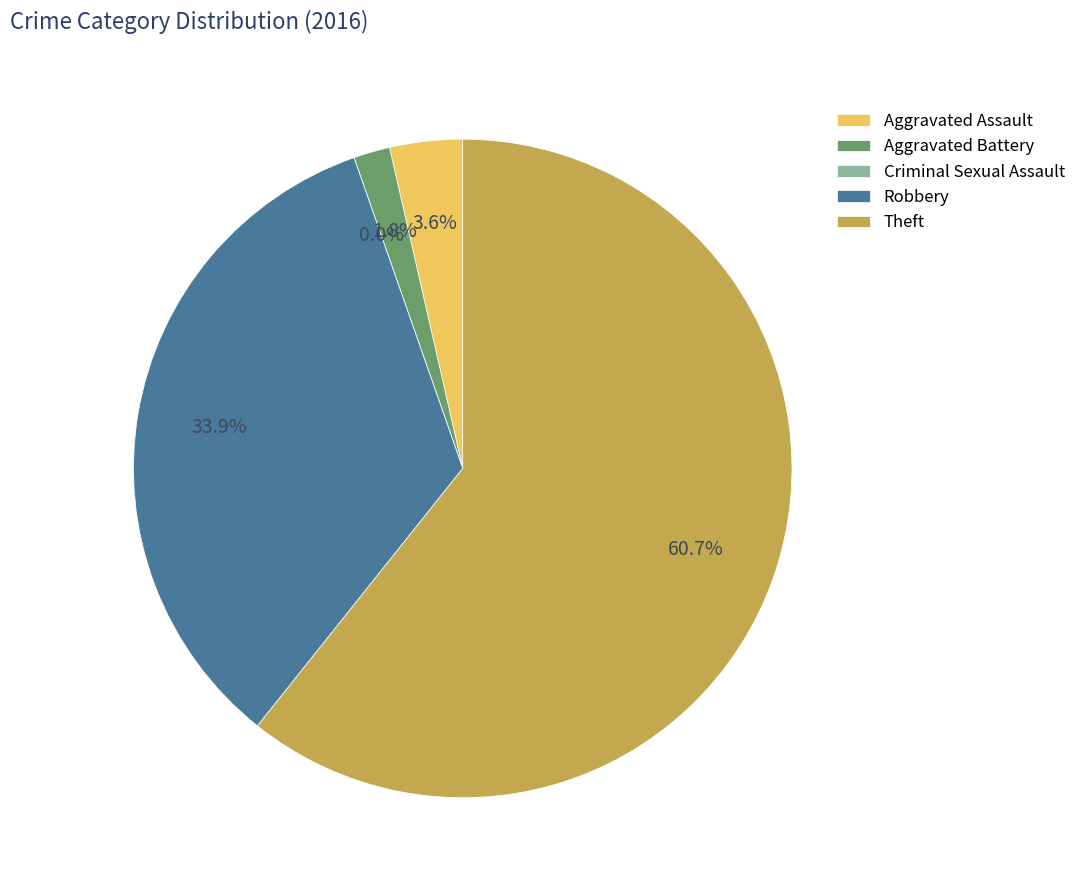

Does any single category account for the majority?

Yes